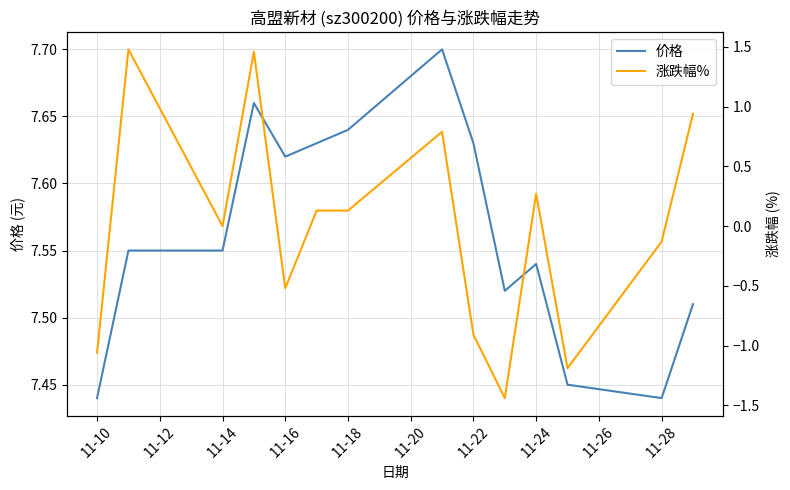

Does the chart display data point markers on the line(s)?

No